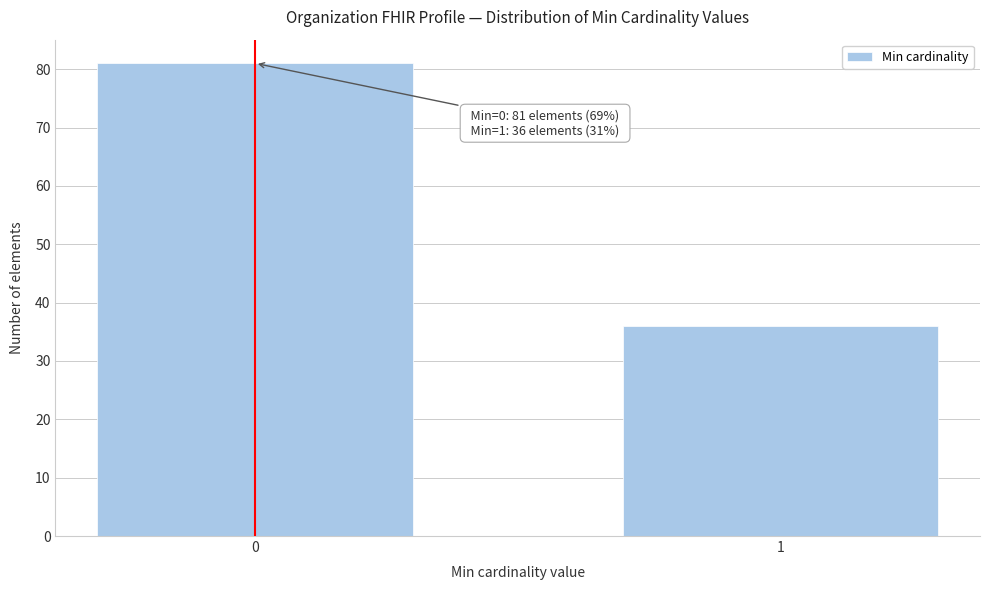

Reading left to right, extract all data points from this chart.

81	36